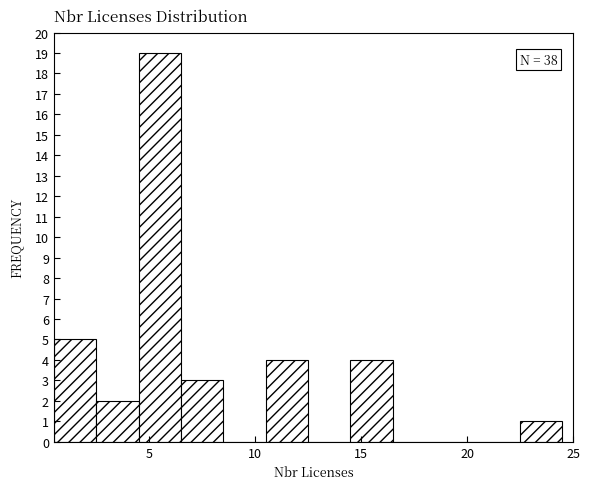

Over which range of the x-axis is the bar tallest?

4.5 to 6.5